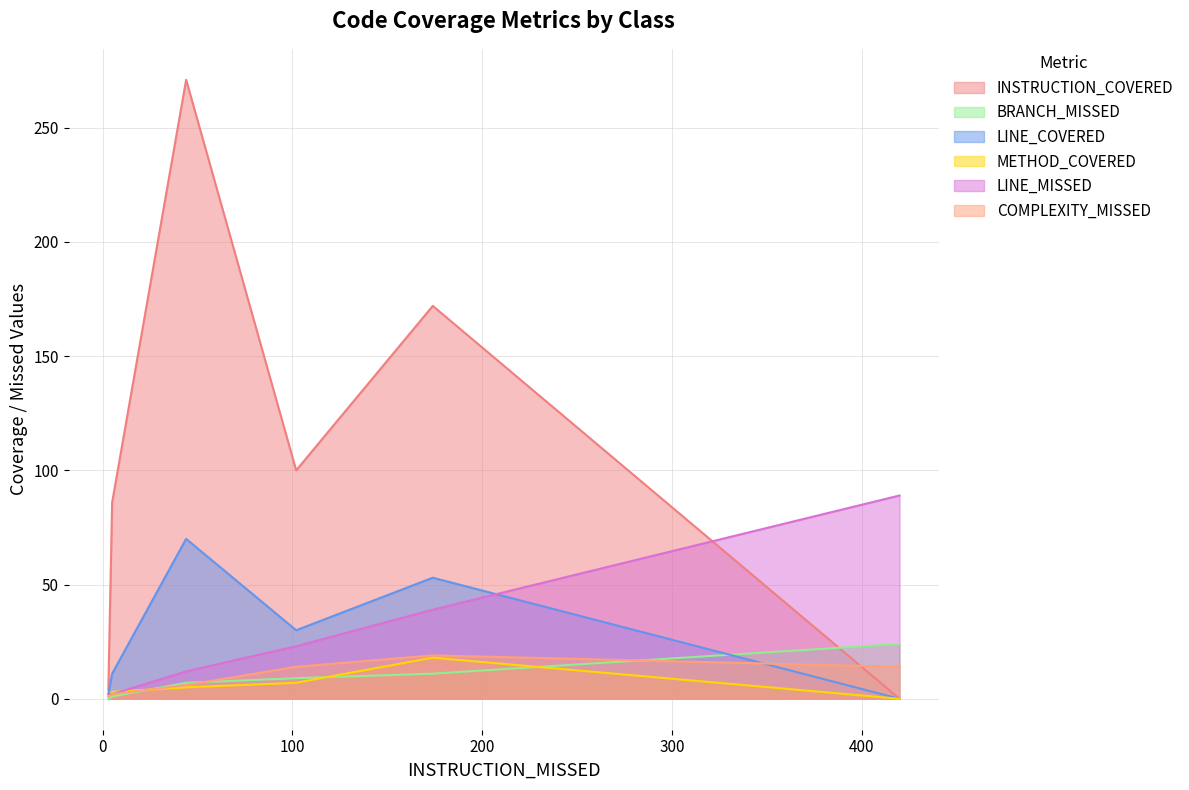

Which series has the largest range (max minus min)?

INSTRUCTION_COVERED